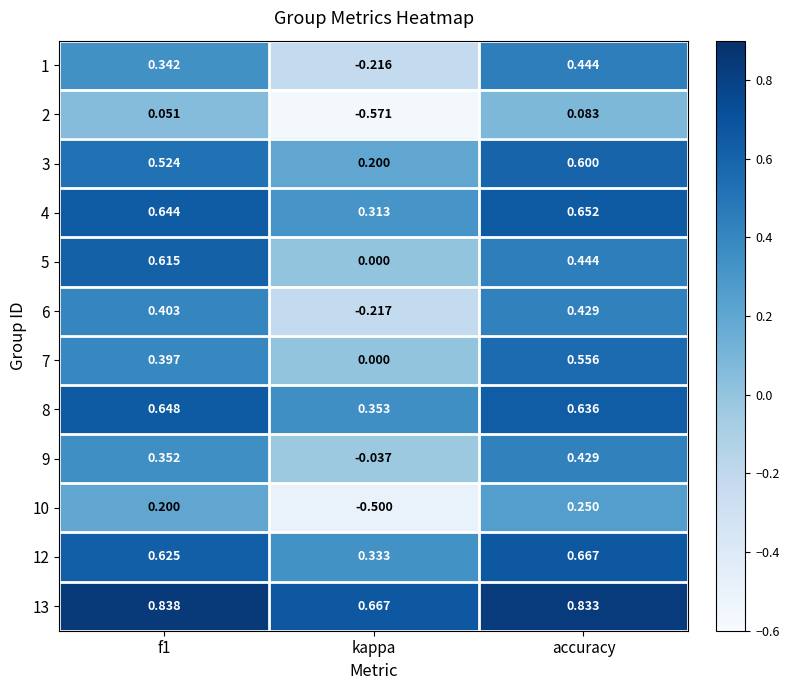

Is the value of 13 at accuracy greater than the value of 7 at f1?

Yes